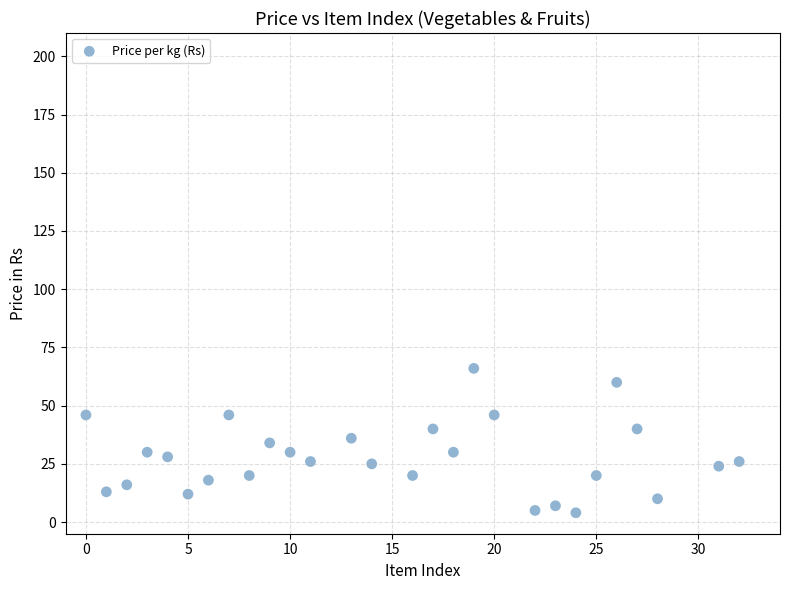

What is the range of X values (max minus min)?

32